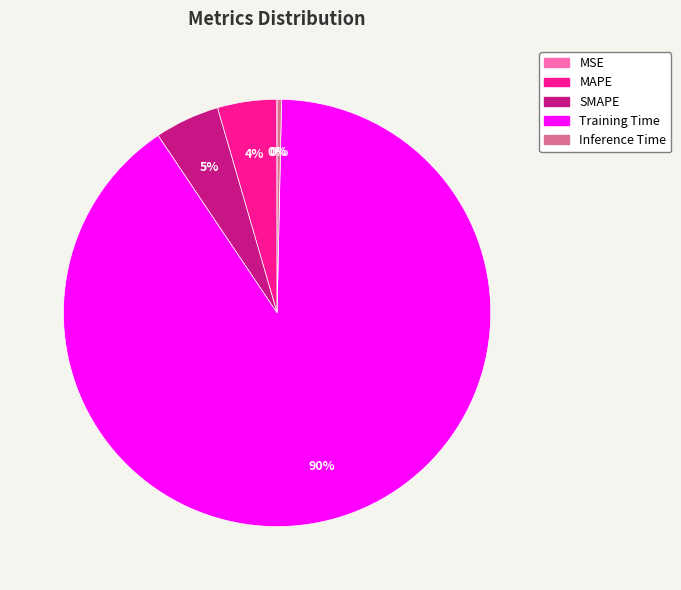

Combined, do SMAPE and MAPE account for over 50%?

No